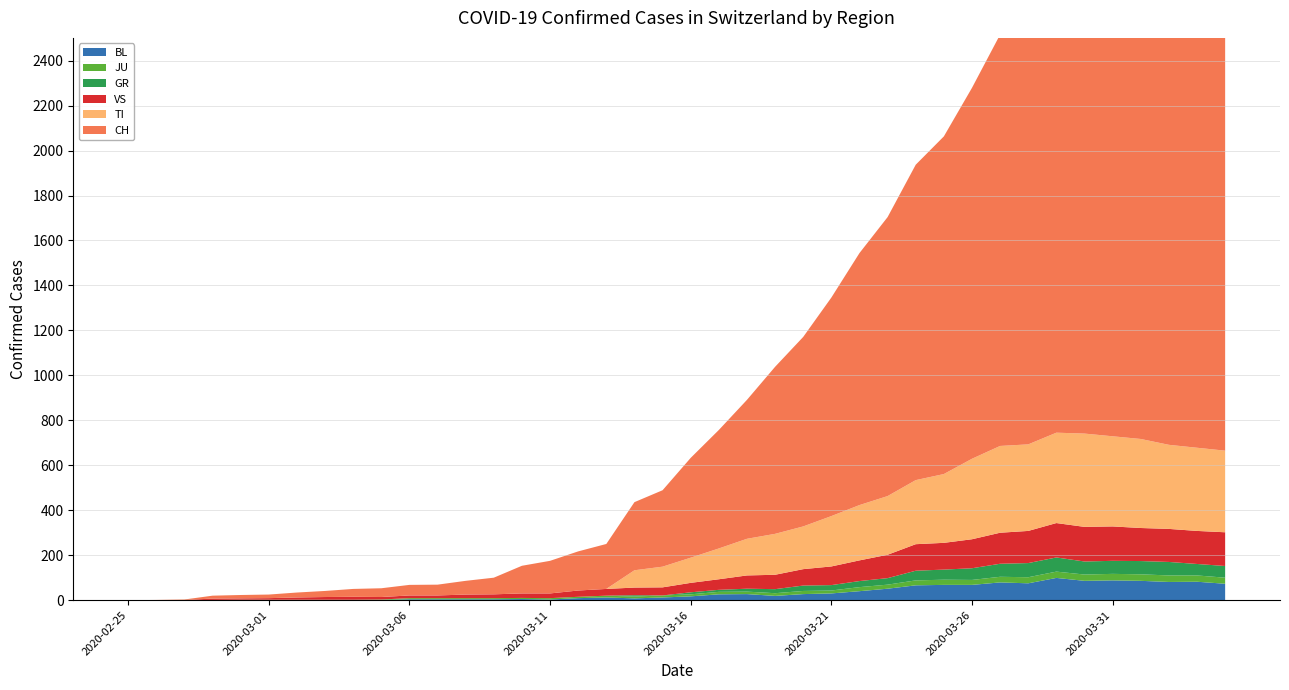

Reading right to left, extract all data points from this chart.

BL: 73	82	81	86	88	86	99	75	79	68	68	66	51	40	30	27	19	27	26	17	12	8	12	9	3	5	4	4	4	4	1	1	1	1	1	1	0	0	0	0
JU: 27	28	29	29	29	28	28	27	25	22	23	22	18	18	13	14	12	11	11	9	9	8	8	6	6	5	5	5	5	5	2	1	1	1	1	1	1	1	0	0
GR: 52	51	60	59	58	58	63	63	58	52	45	43	29	27	24	24	18	13	9	9	0	6	0	0	0	0	0	0	0	0	0	0	0	0	0	0	0	0	0	0
VS: 150	147	147	147	153	154	153	143	138	129	119	118	104	92	83	73	64	59	47	42	36	34	30	28	21	20	17	16	12	12	11	13	12	10	7	6	6	0	0	0
TI: 363	370	374	396	401	415	402	385	386	358	306	285	261	246	224	190	182	163	137	112	92	77	0	0	0	0	0	0	0	0	0	0	0	0	0	0	0	0	0	0
CH: 2346	2360	2382	2321	2247	2218	2034	1920	1830	1650	1502	1403	1241	1121	972	843	743	618	527	444	340	303	200	174	145	123	74	61	48	47	39	35	27	22	16	15	13	2	1	0